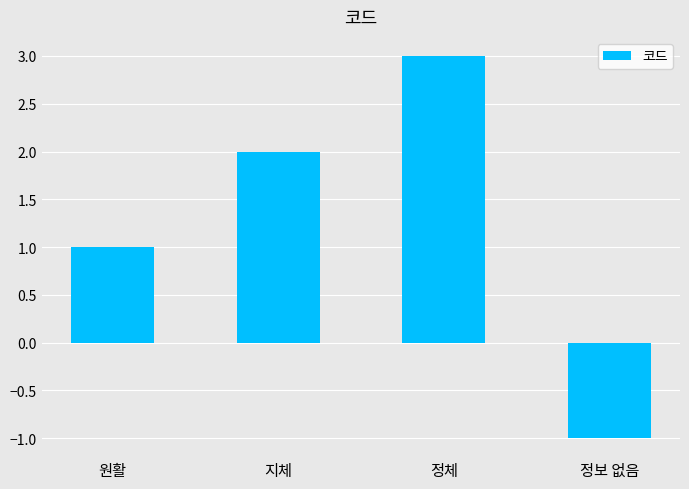

Count the number of categories in the chart.

4